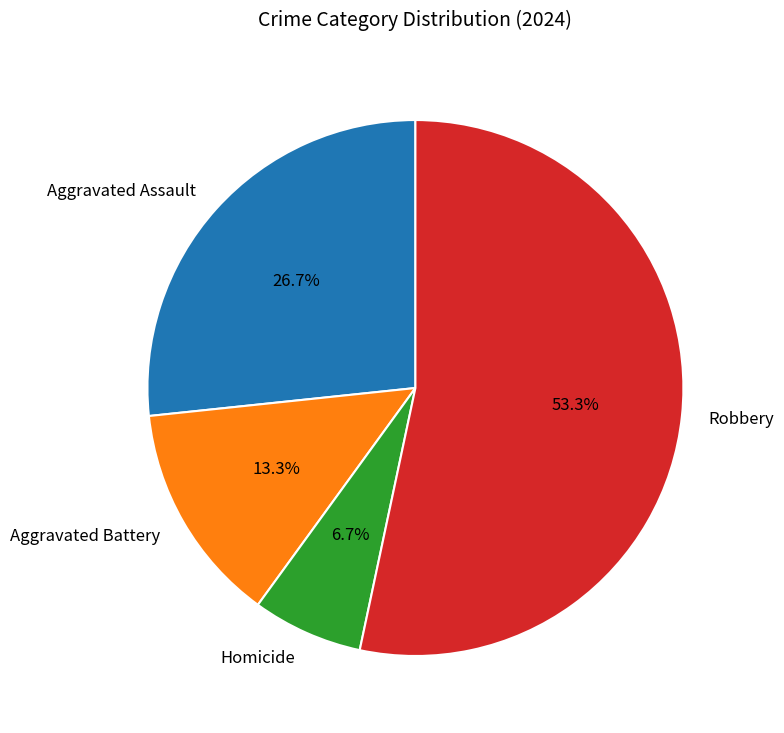

True or false: Aggravated Assault accounts for 14% of the total.

False